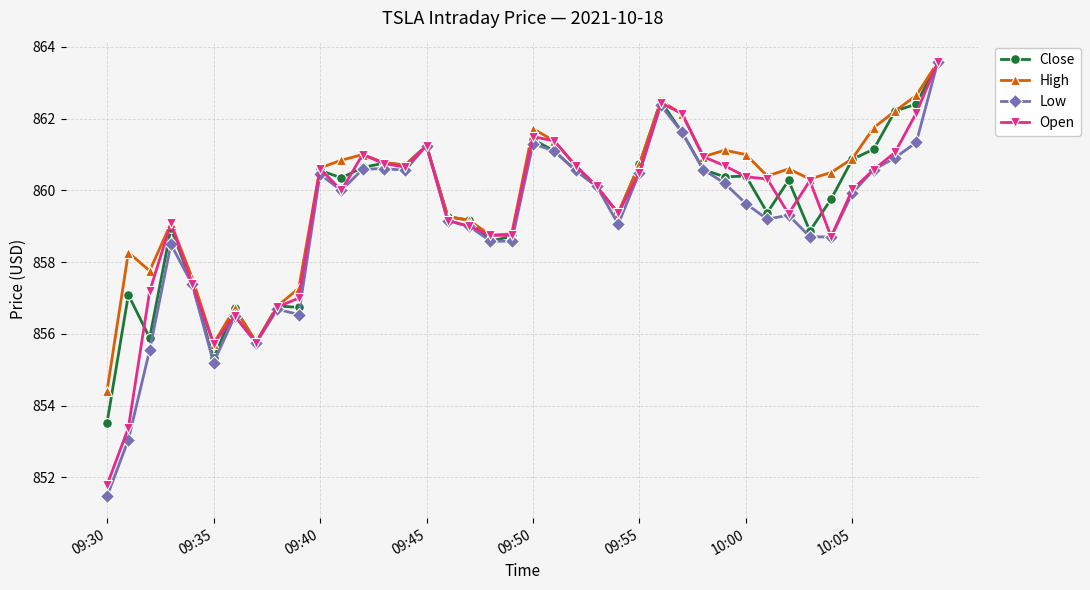

At how many categories does at least one series exceed 855?

39